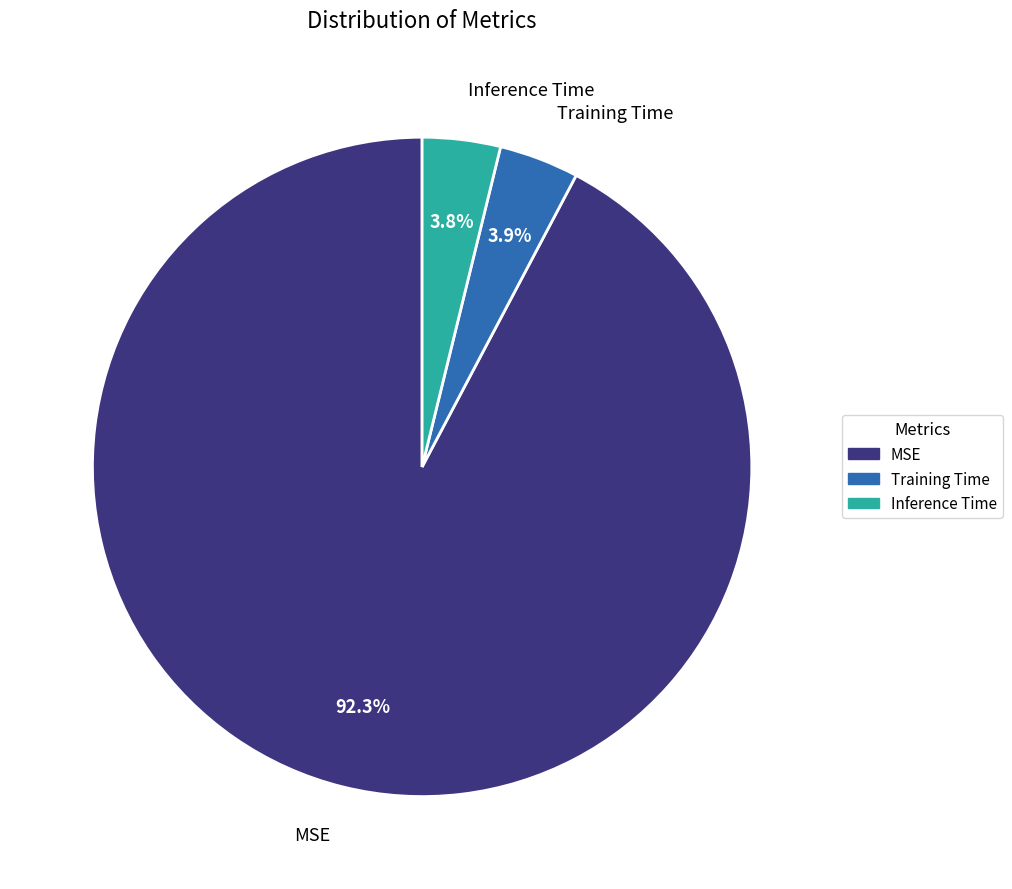

Which has a higher value, MSE or Training Time?

MSE